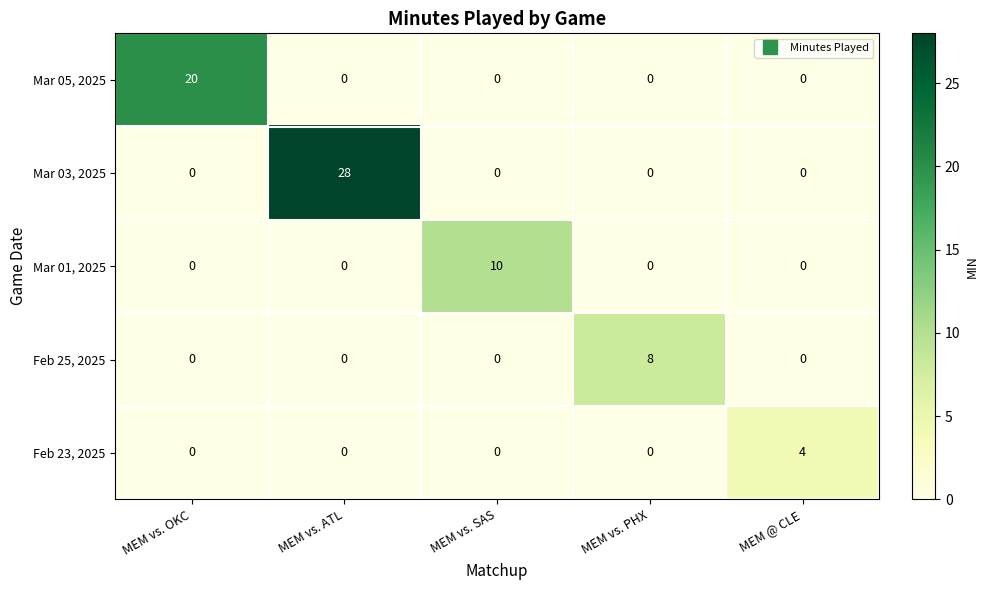

Between MEM vs. OKC and MEM vs. SAS, which series saw the biggest shift?

Mar 05, 2025